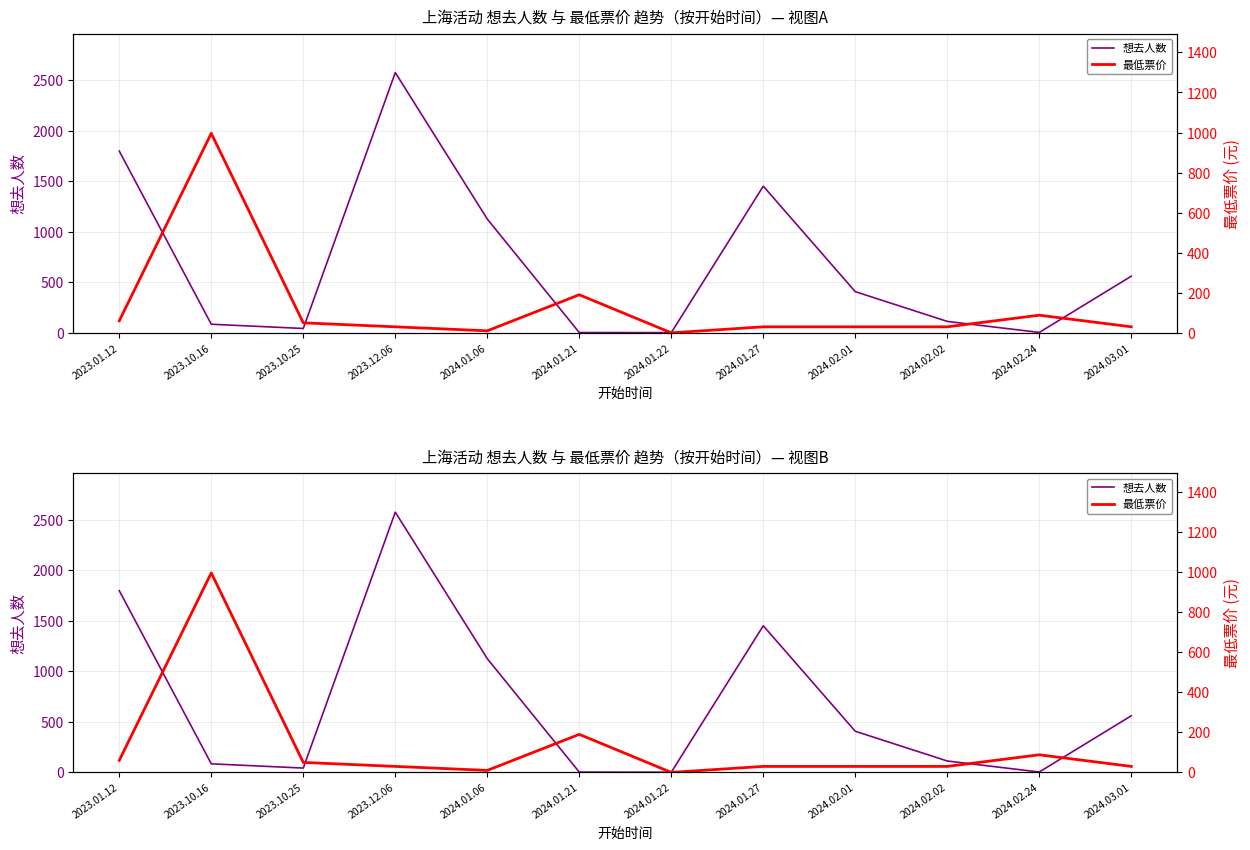

Which category has the highest value across all series?

2023.12.06